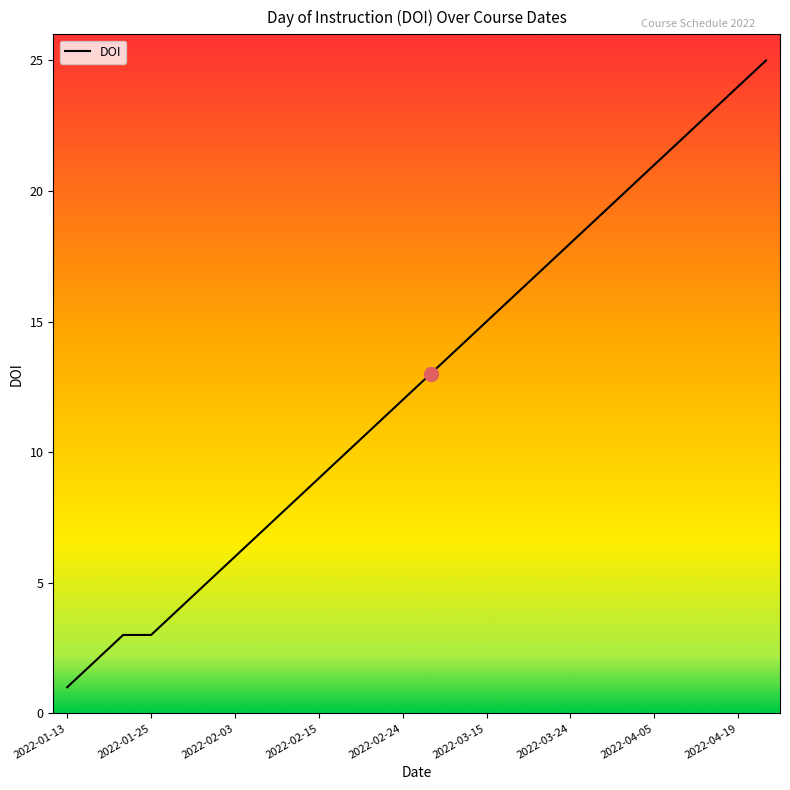

What is the minimum value shown in the chart?

1